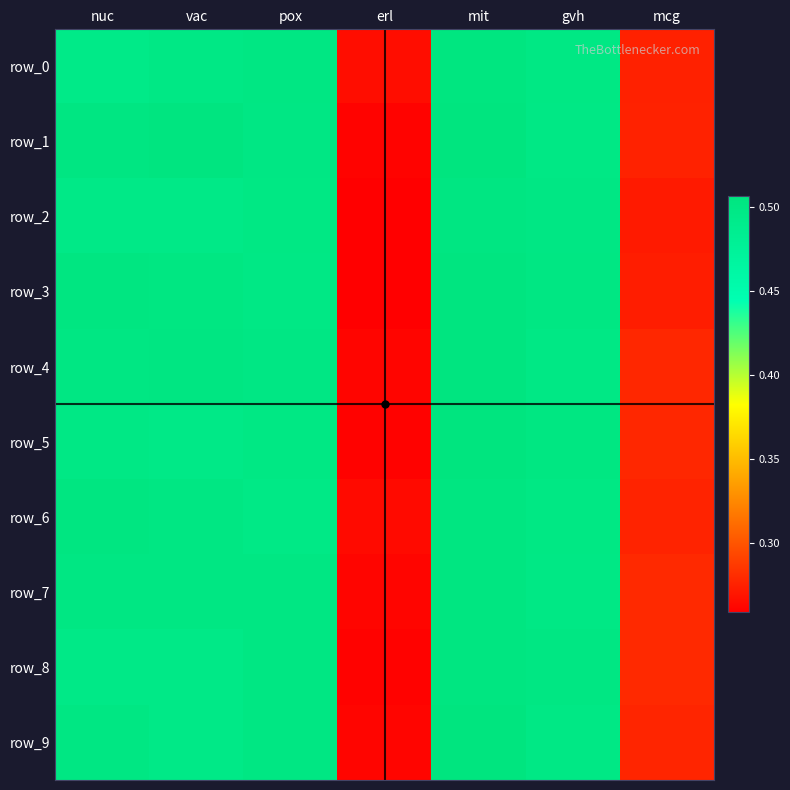

Between erl and mit, which series saw the biggest shift?

row_3